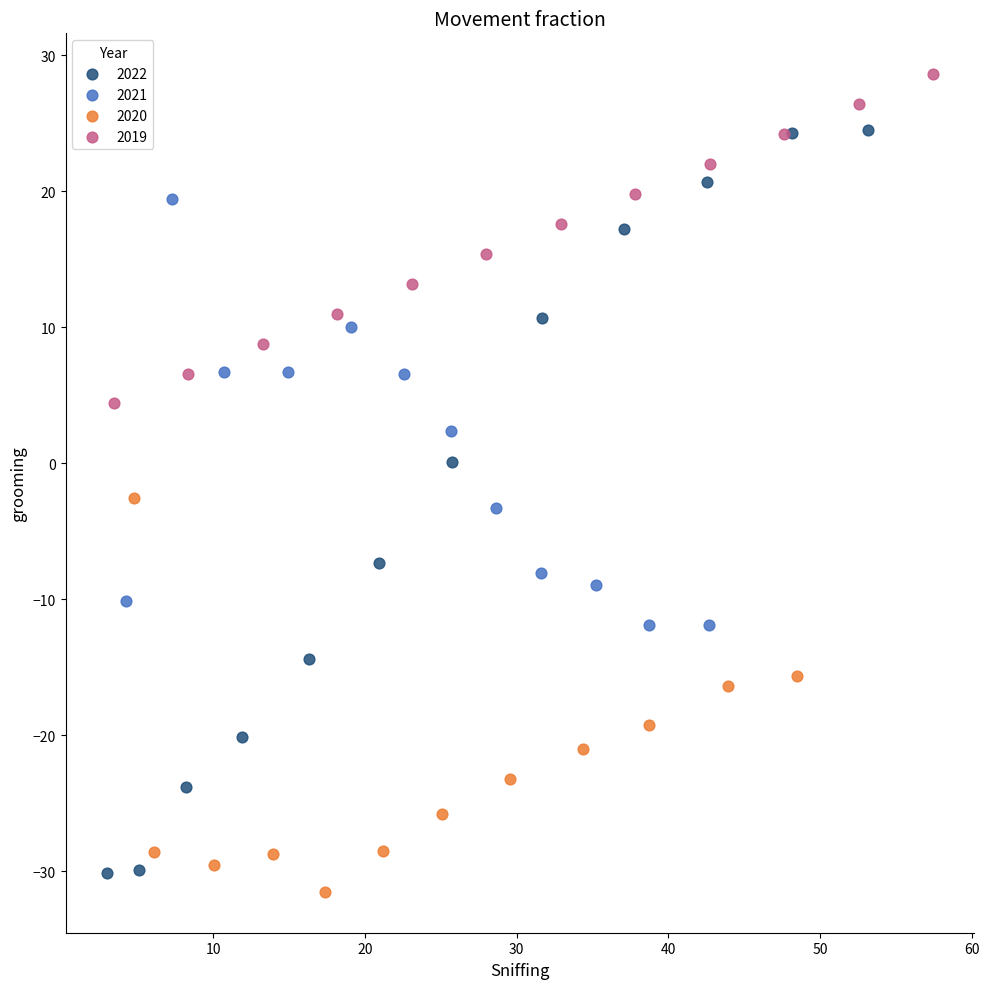

Which series contains the highest Y value?

2019